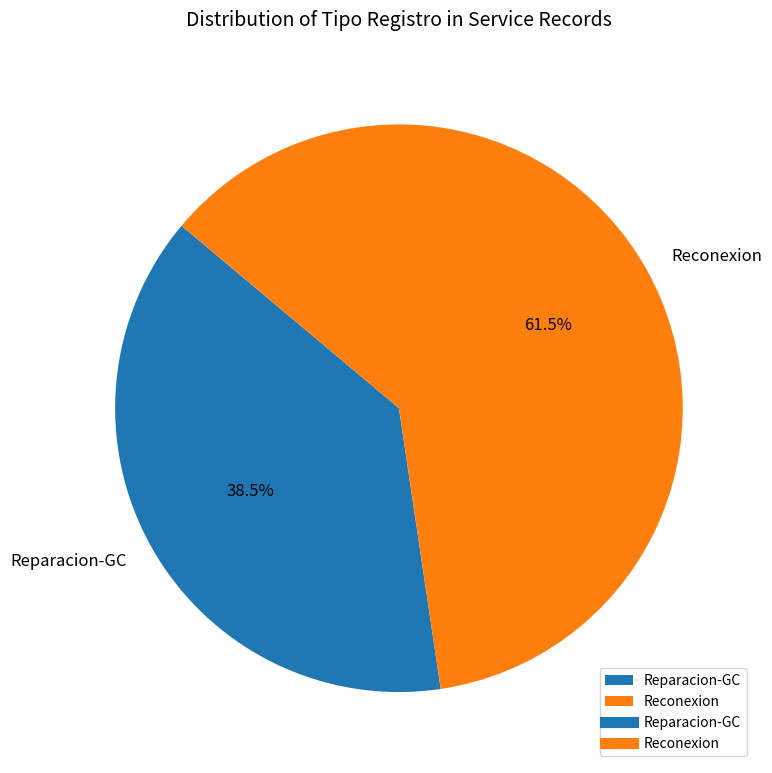

Rank the categories by value from highest to lowest.

Reconexion, Reparacion-GC